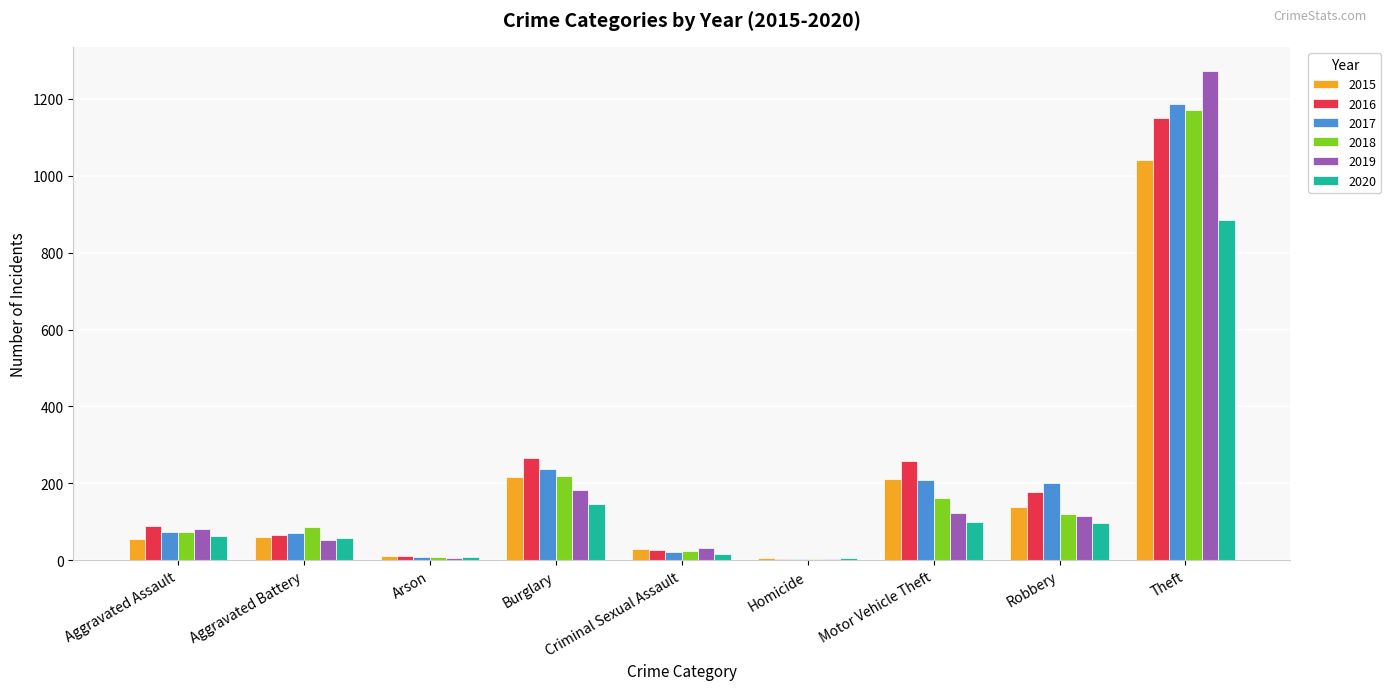

How many series are shown in this chart?

6